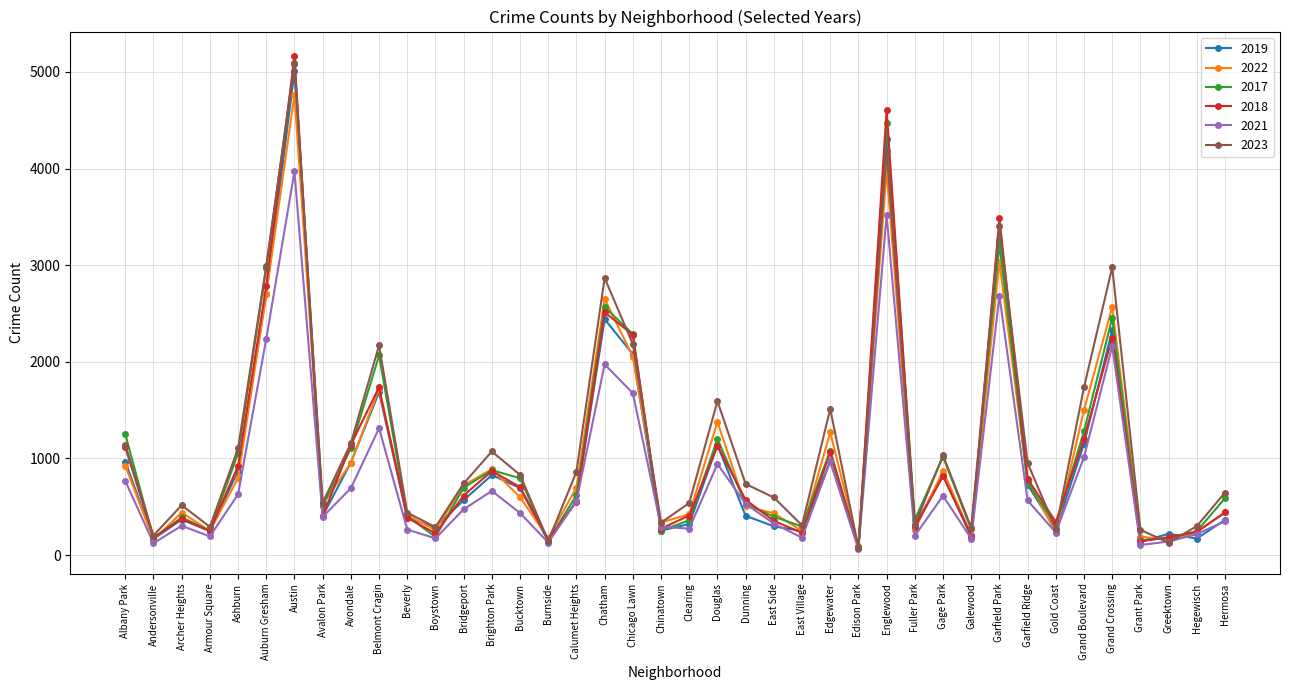

The 2022 series shows 553 at Chatham. True or false?

False